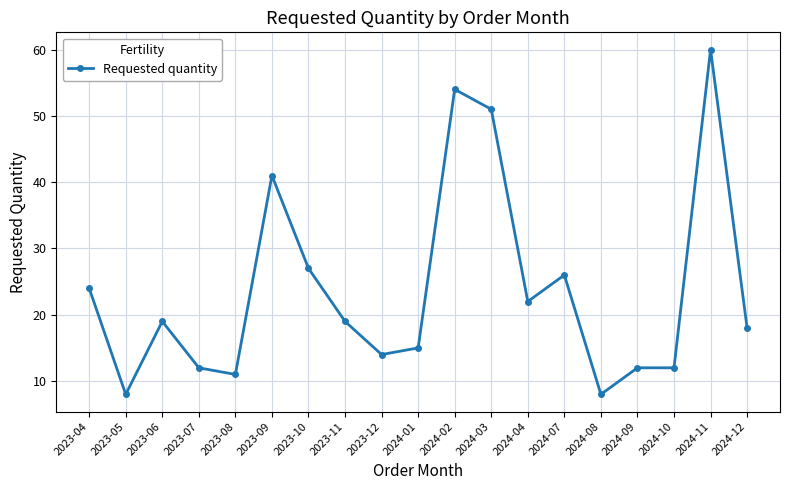

True or false: the data shows 42 at 2023-10.

False